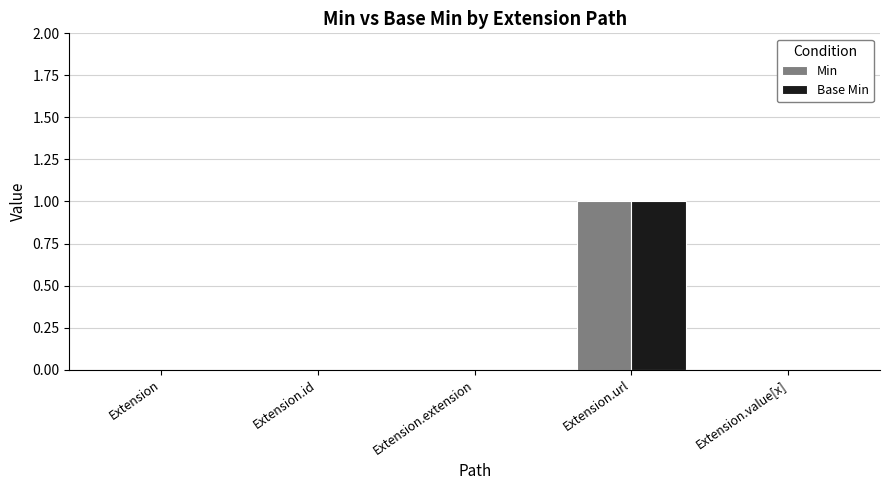

What is the sum of the Base Min values at Extension.extension and Extension.url?

1